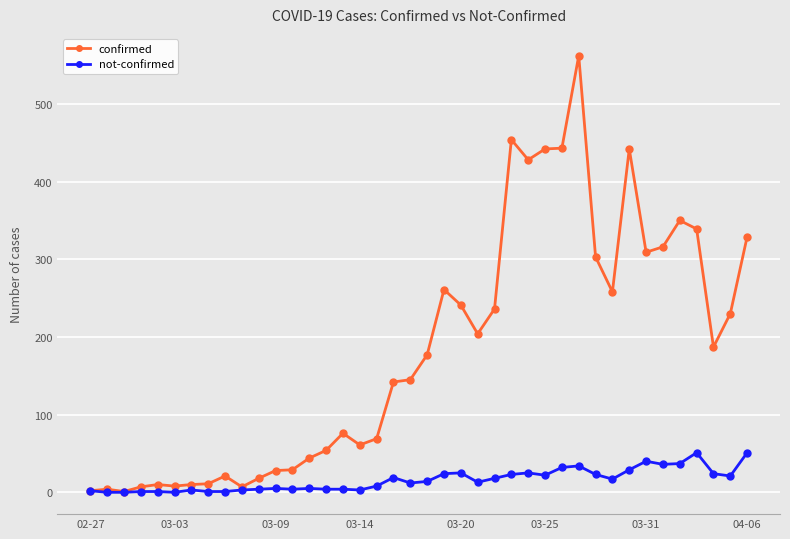

Which series has the widest spread of values?

confirmed